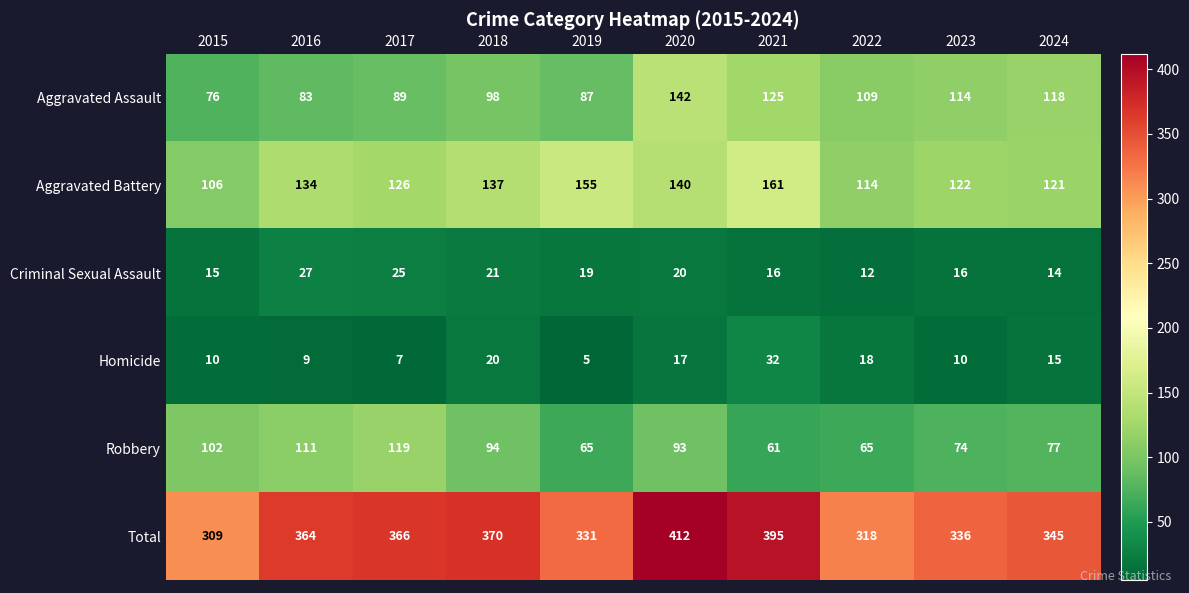

At which category is the sum across all series the highest?

2020